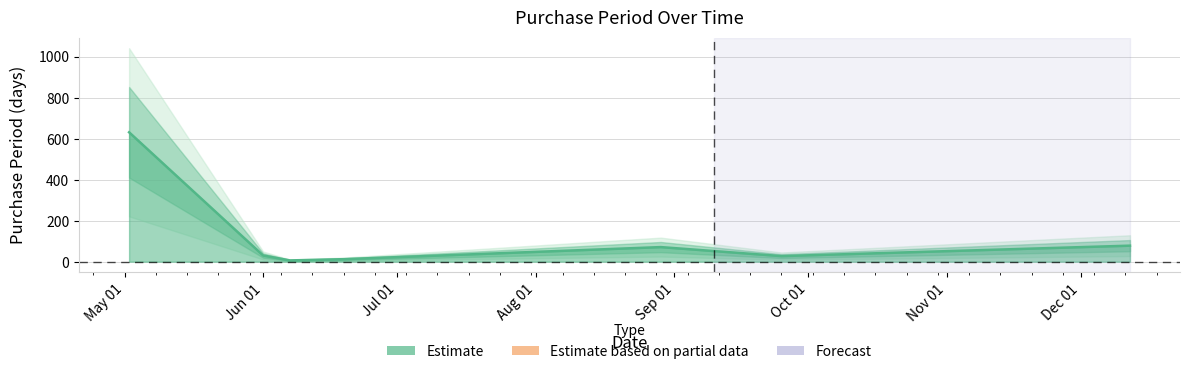

Which label corresponds to the largest value in the chart?

2017-05-02